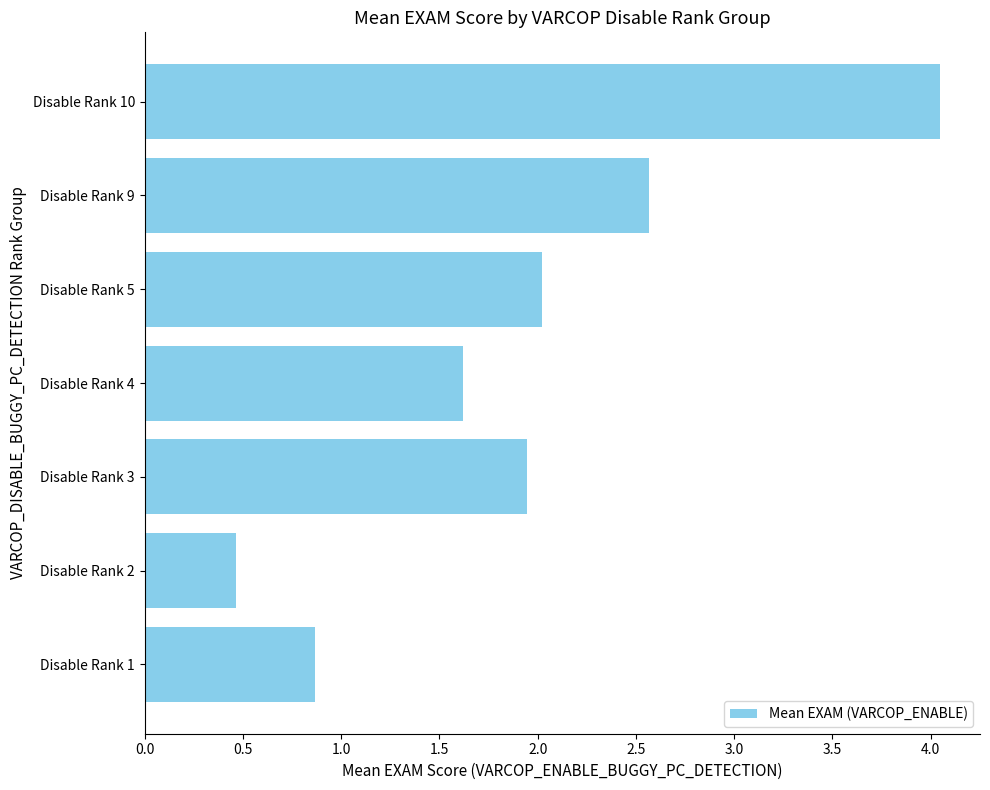

Does the chart contain stacked bars?

No